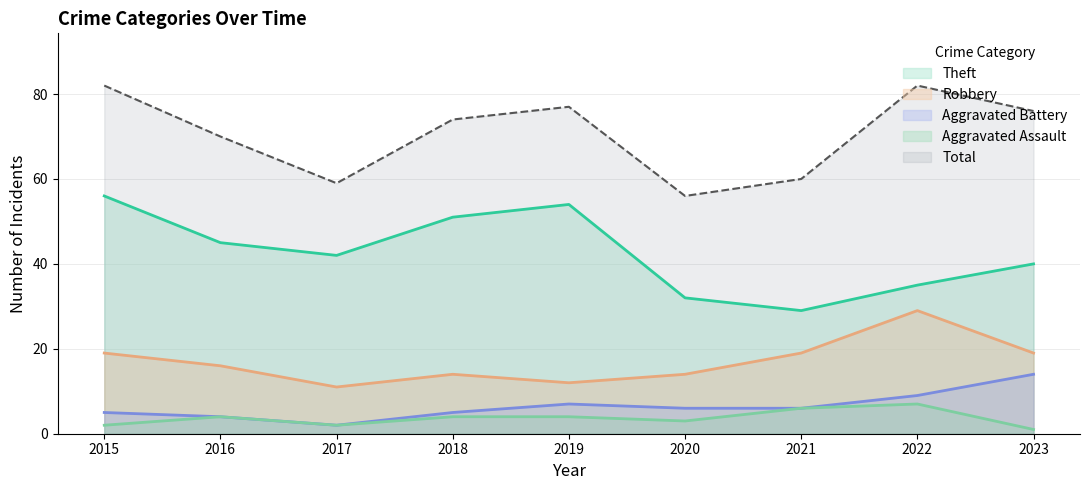

How many interior local valleys does the Total series have?

2